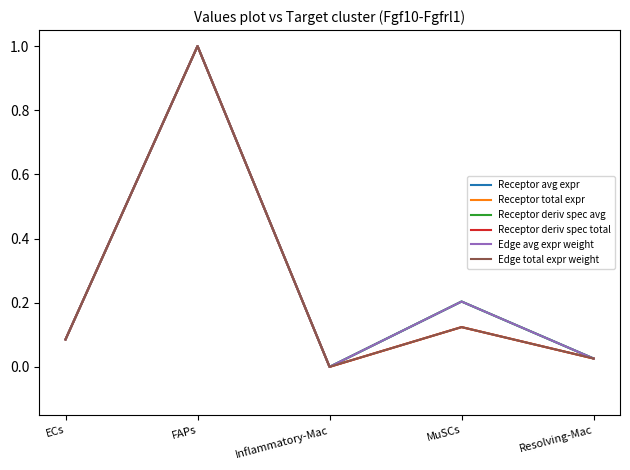

How many lines are shown in the chart?

6